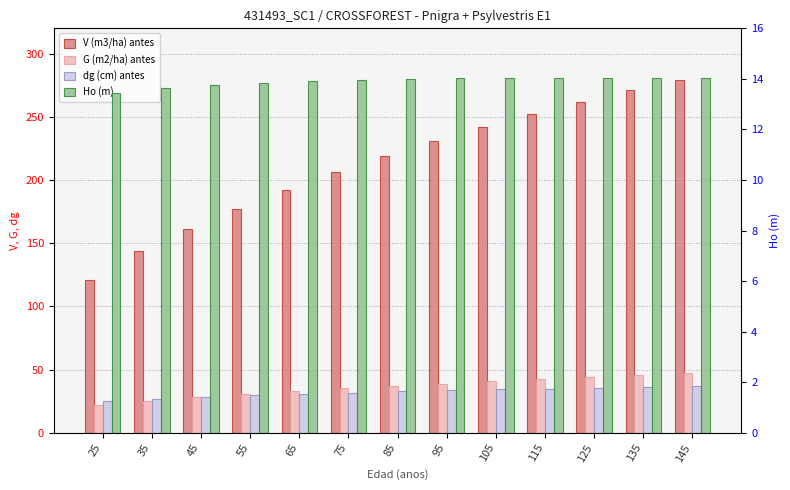

What is the average value of the Ho (m) series?

13.9